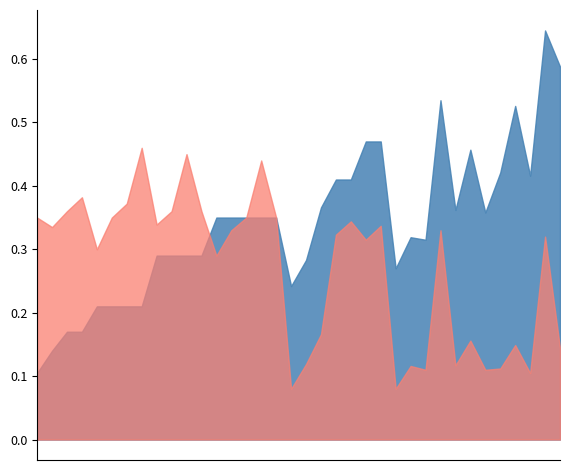

What is the approximate value of max_i_ka at 150?

0.3